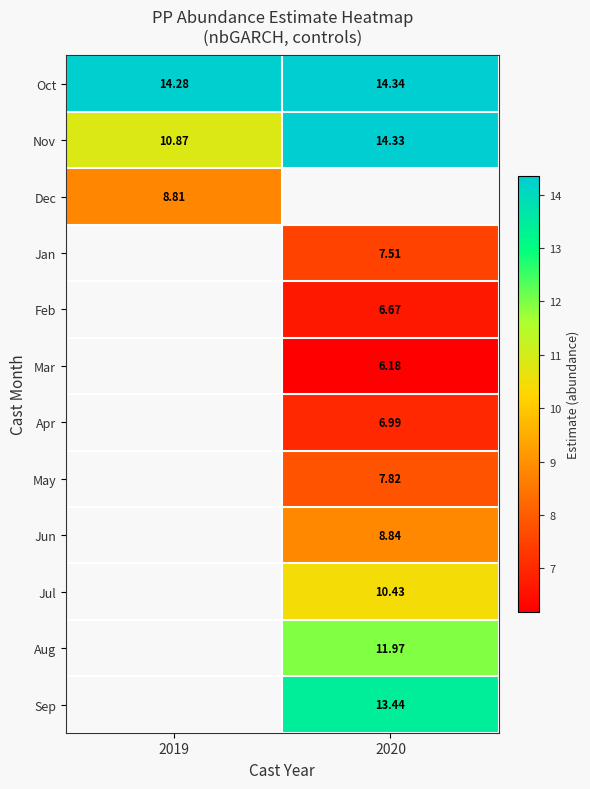

At how many categories does at least one series exceed 12?

2